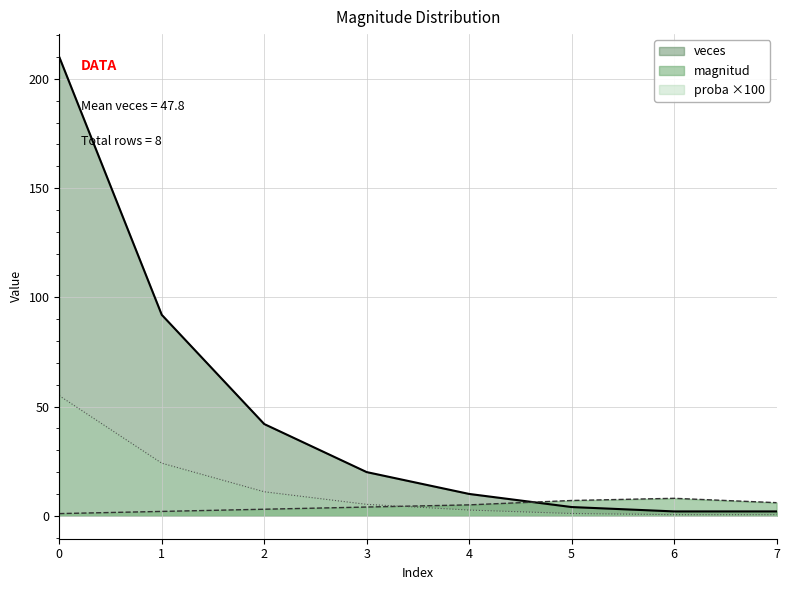

What is the average value of the magnitud series?

4.5